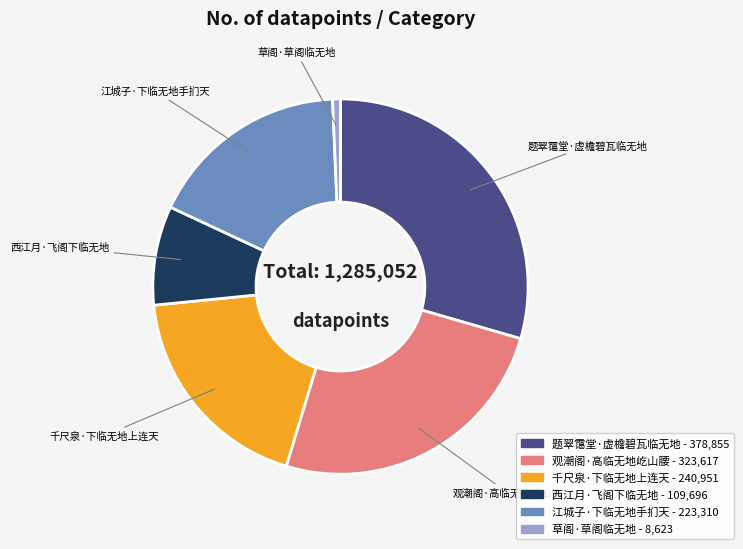

How many slices are in this pie chart?

6